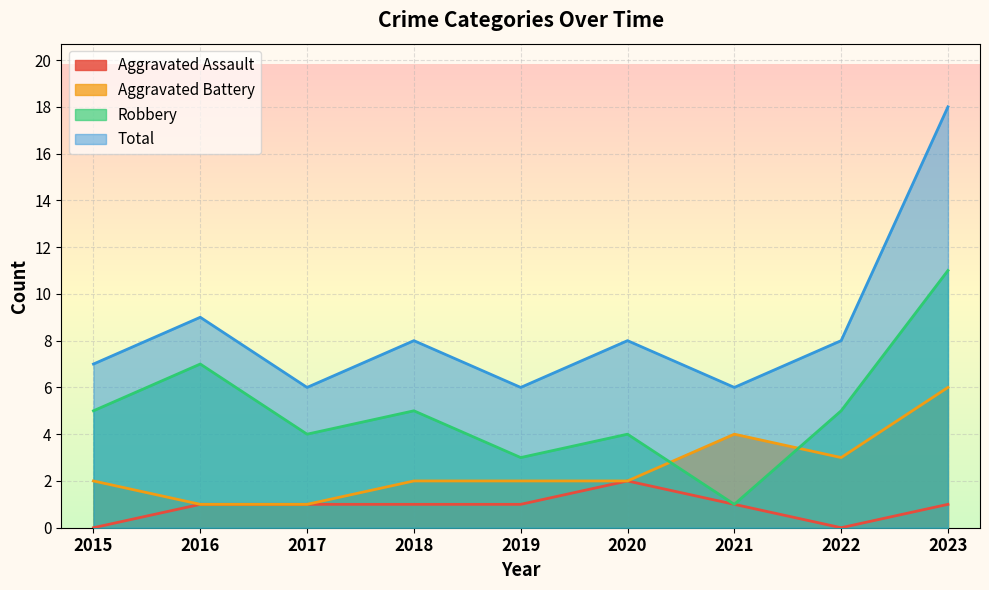

What is the value of the Aggravated Assault point at the 3rd from the left?

1